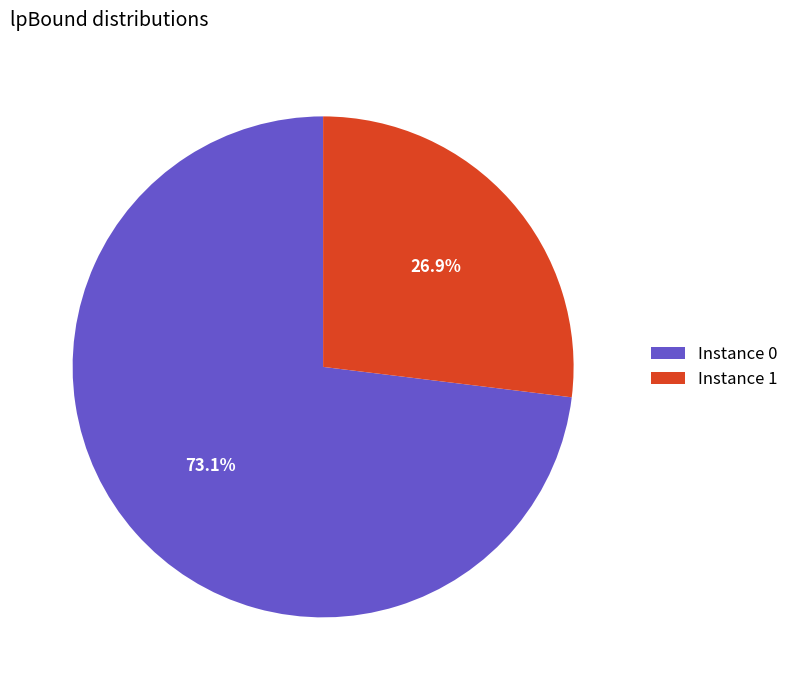

What percentage is NOT represented by Instance 1?

73.1%